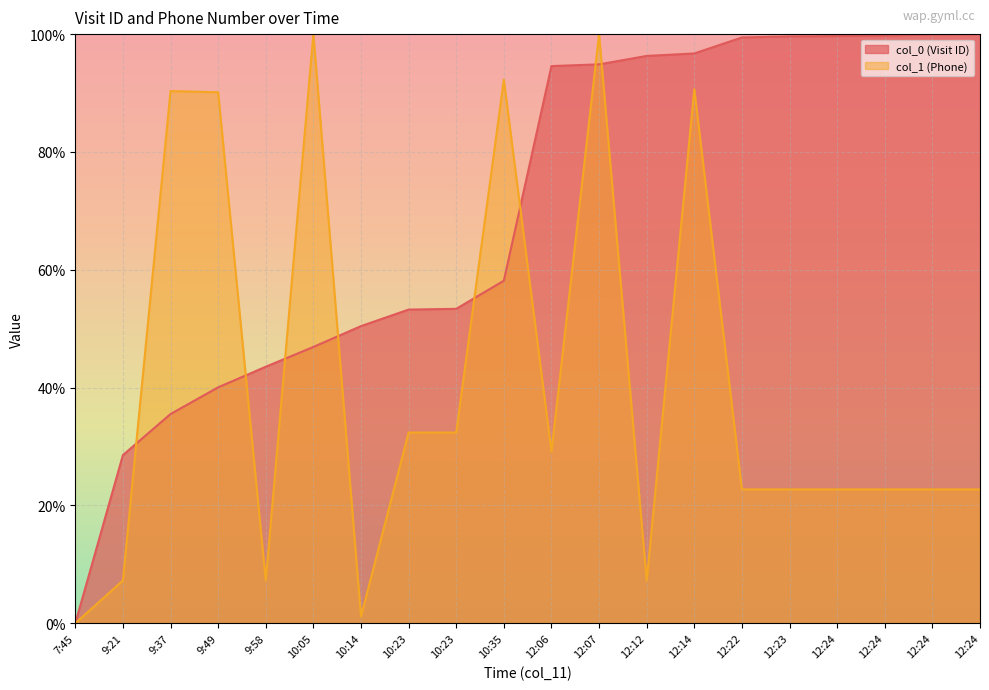

Reading left to right, what are all the values shown in this chart?

col_0 (Visit ID): 7:45=0.0	9:21=28.5	9:37=35.5	9:49=40.0	9:58=43.5	10:05=46.9	10:14=50.4	10:23=53.2	10:23=53.4	10:35=58.1	12:06=94.6	12:07=94.9	12:12=96.3	12:14=96.7	12:22=99.4	12:23=99.6	12:24=99.7	12:24=99.8	12:24=100.0	12:24=100.0
col_1 (Phone): 7:45=0.0	9:21=7.3	9:37=90.3	9:49=90.1	9:58=7.3	10:05=100.0	10:14=1.2	10:23=32.4	10:23=32.4	10:35=92.3	12:06=29.1	12:07=100.0	12:12=7.2	12:14=90.7	12:22=22.7	12:23=22.7	12:24=22.7	12:24=22.7	12:24=22.7	12:24=22.7